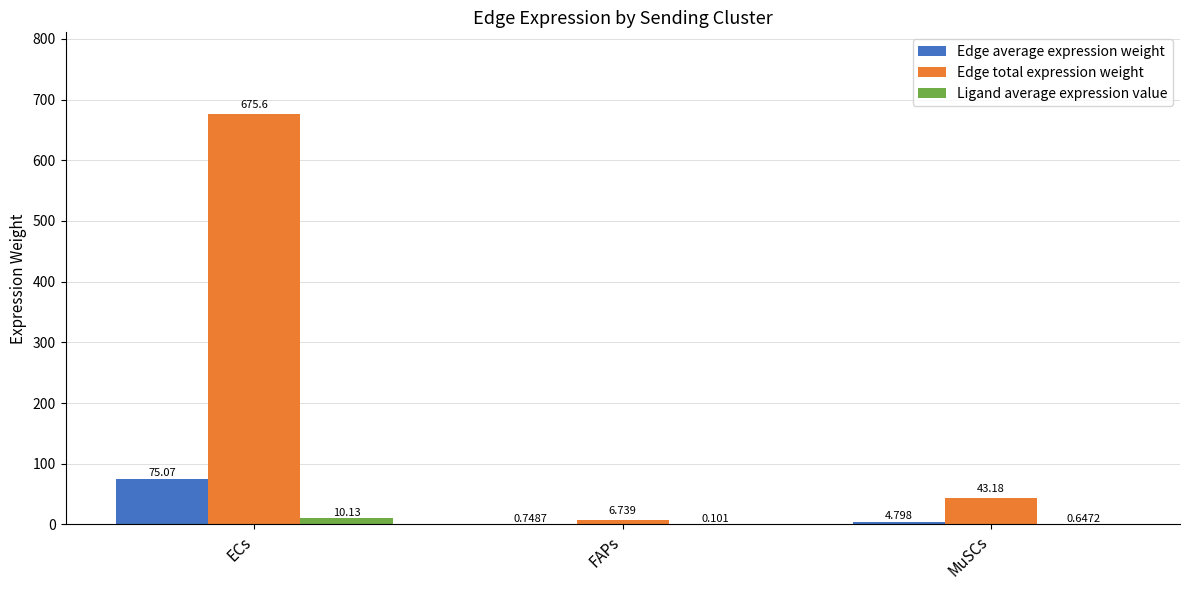

At which label does Edge total expression weight reach its peak?

ECs